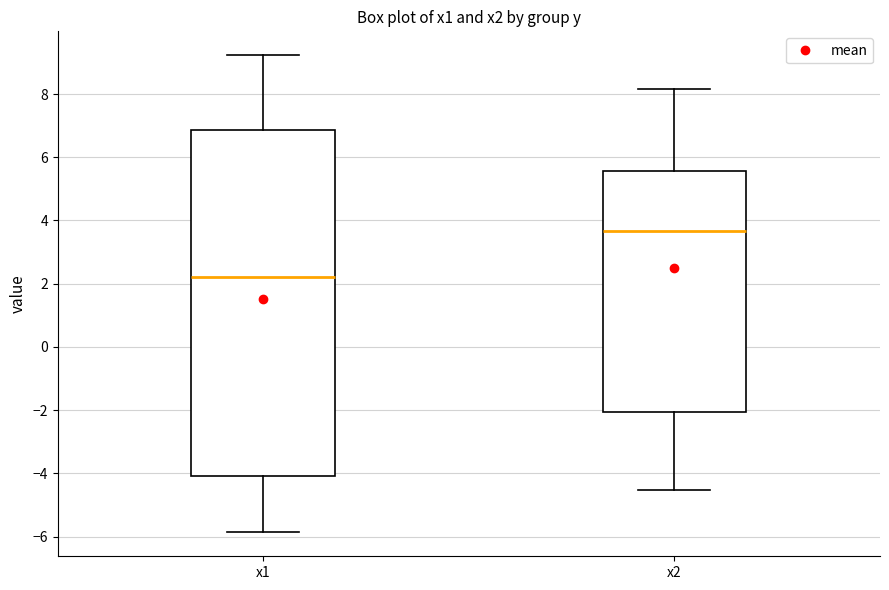

Reading left to right, read every box against the y-axis: the position of its median line, the range the box covers, and the ends of its whiskers. The values are not printed on the chart, so give them approximately, as read against the axis.

x1: median 2.2, box -4.0 to 6.8, whiskers -5.8 to 9.2
x2: median 3.6, box -2.0 to 5.6, whiskers -4.6 to 8.2